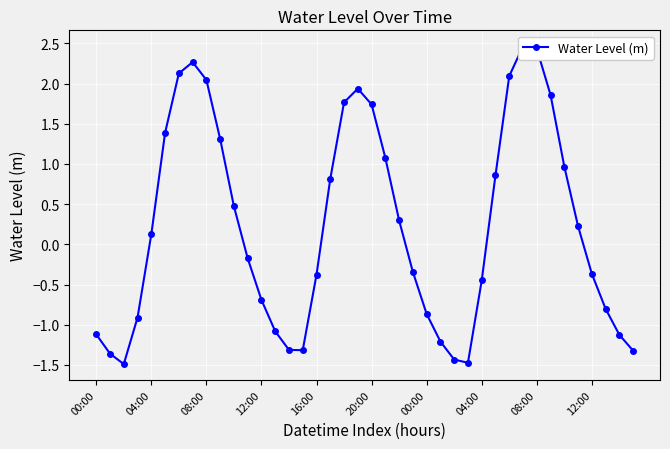

The value at 04:00 is -0.2. True or false?

False